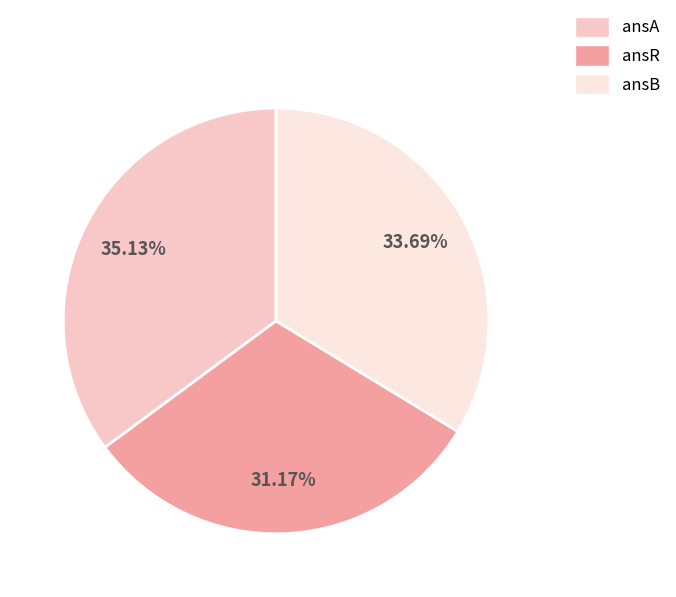

What percentage do ansB and ansA together represent?

68.8%